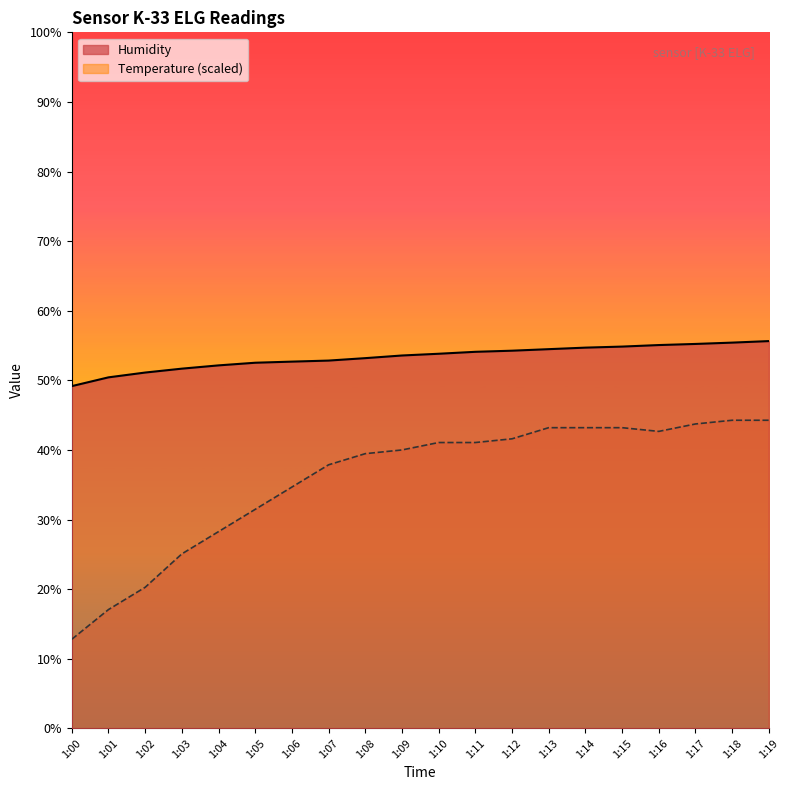

True or false: Humidity has more than 0 interior local peaks.

False